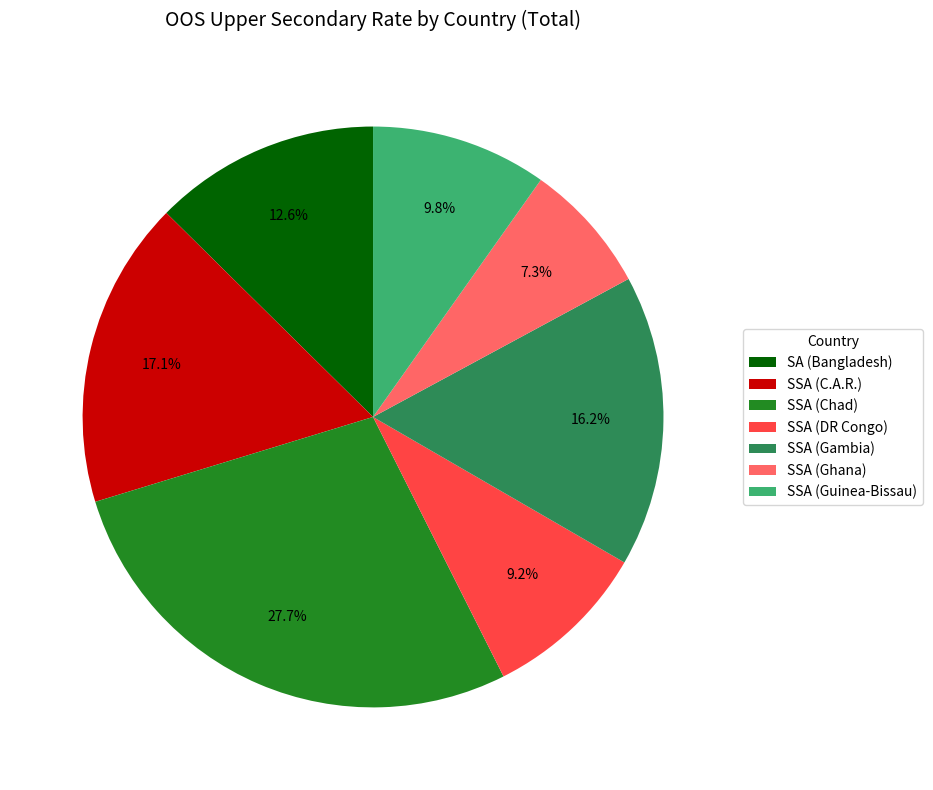

Count the number of slices in the pie.

7